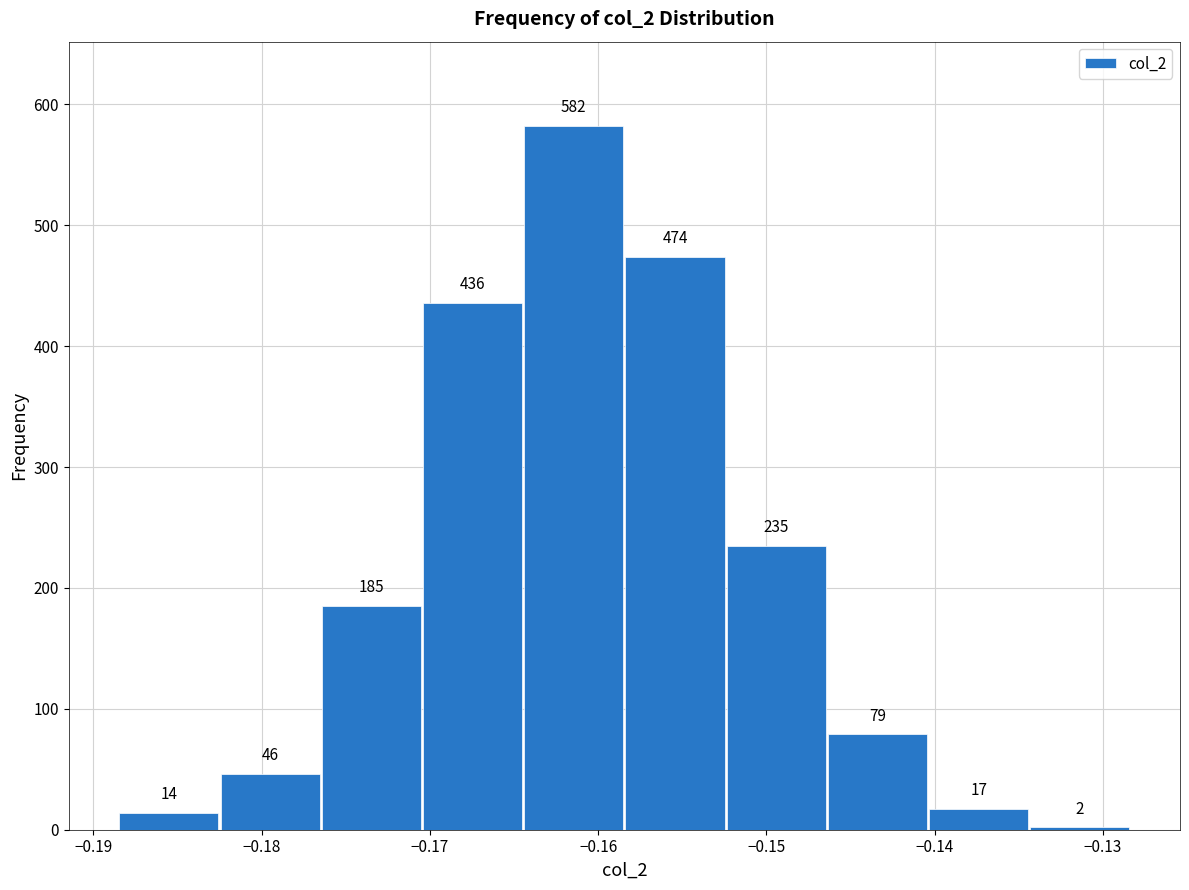

Reading left to right, transcribe this chart: for each bar, give the range it covers on the x-axis and its height. The bar edges are not printed on the chart, so give them approximately, as read against the axis.

-0.189 to -0.183: 14
-0.183 to -0.176: 46
-0.176 to -0.170: 185
-0.170 to -0.164: 436
-0.164 to -0.158: 582
-0.158 to -0.152: 474
-0.152 to -0.146: 235
-0.146 to -0.140: 79
-0.140 to -0.134: 17
-0.134 to -0.128: 2